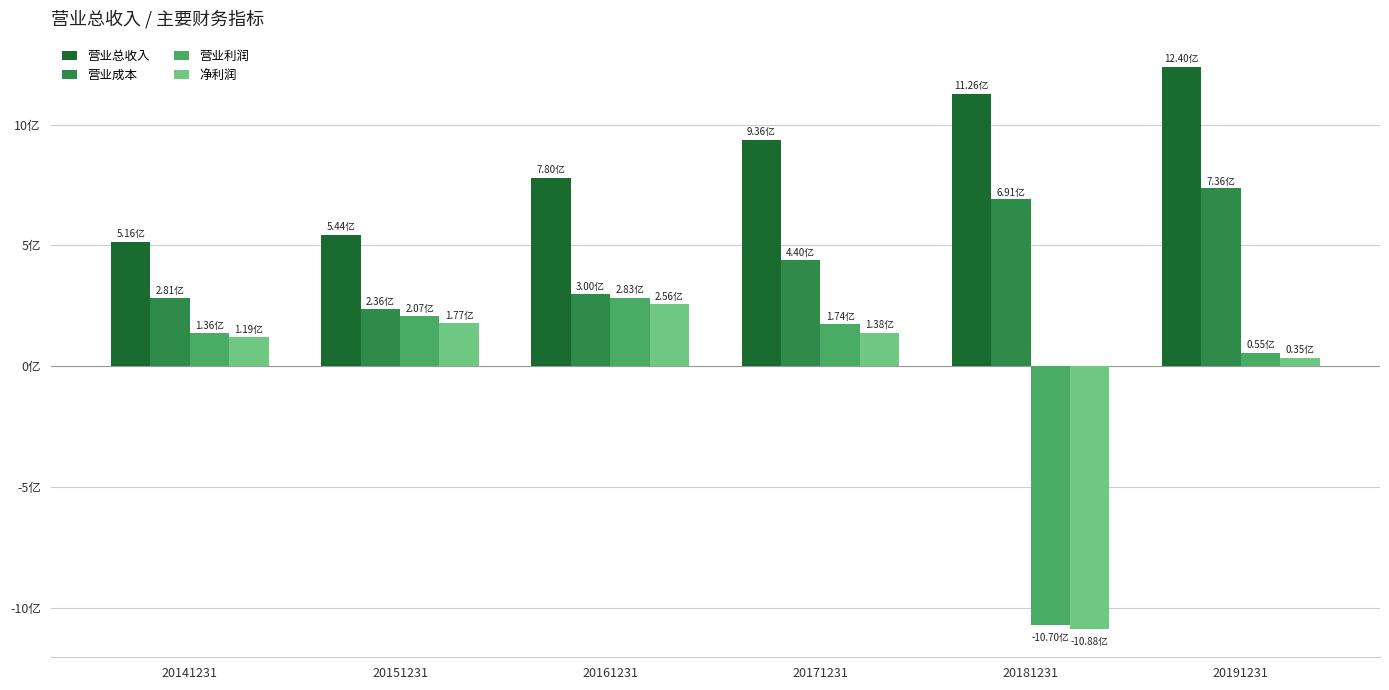

What is the approximate value of 营业成本 at 20161231?

300437608.7